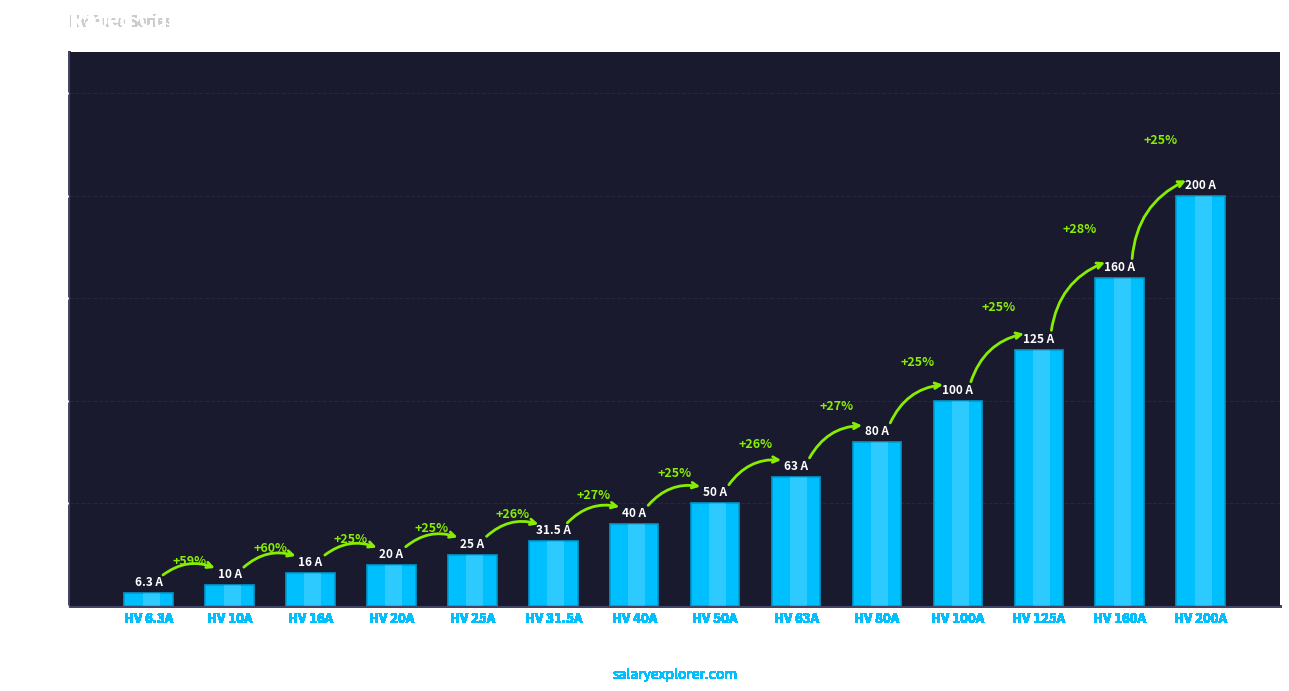

What is the label of the 4th bar from the right?

HV 100A